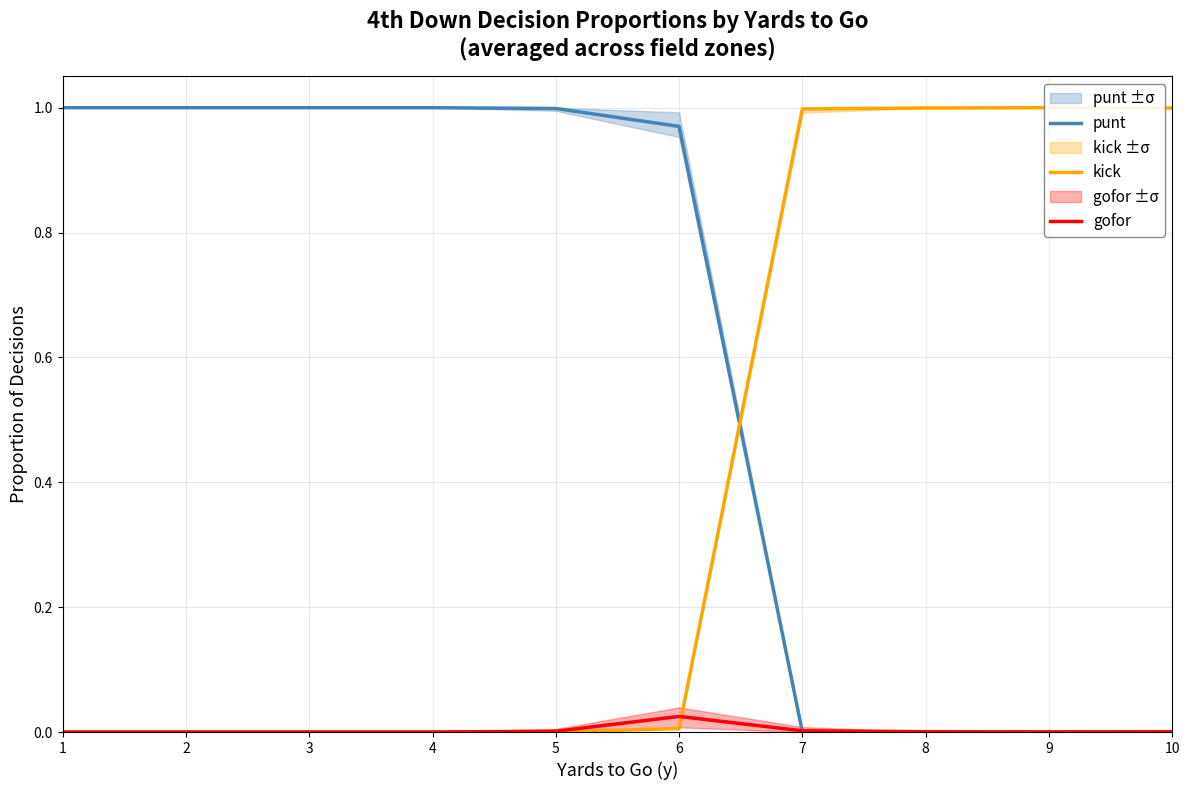

Which category has the highest value in the gofor series?

6